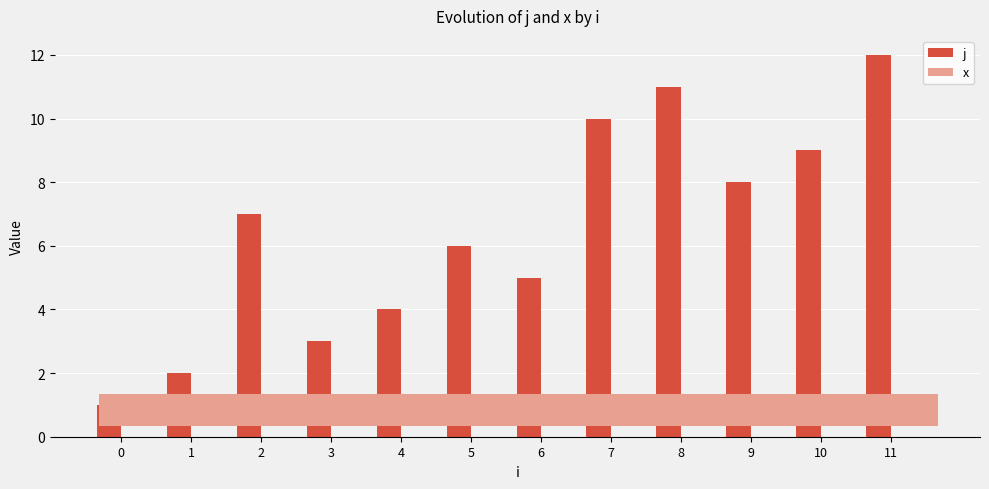

Reading right to left, extract all data points from this chart.

j: 12.0	9.0	8.0	11.0	10.0	5.0	6.0	4.0	3.0	7.0	2.0	1.0
x: 1.0	1.0	1.0	1.0	1.0	1.0	1.0	1.0	1.0	1.0	1.0	1.0